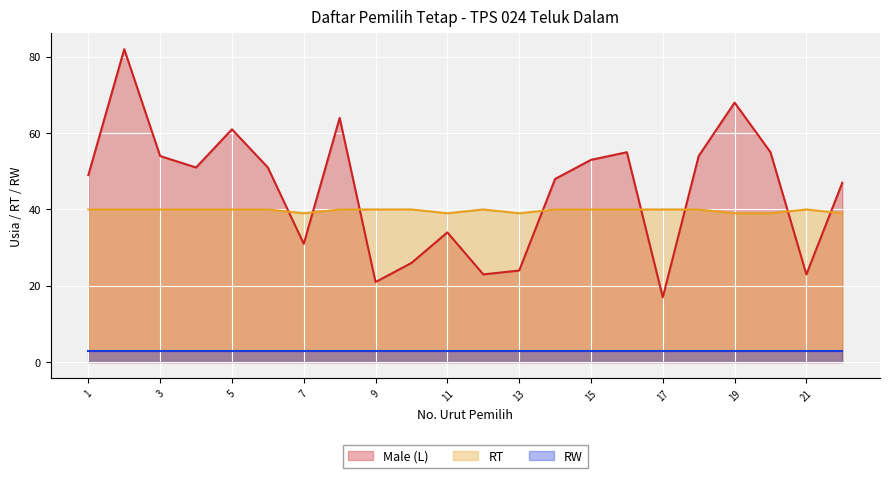

What is the difference between the maximum and minimum values in the RT series?

1